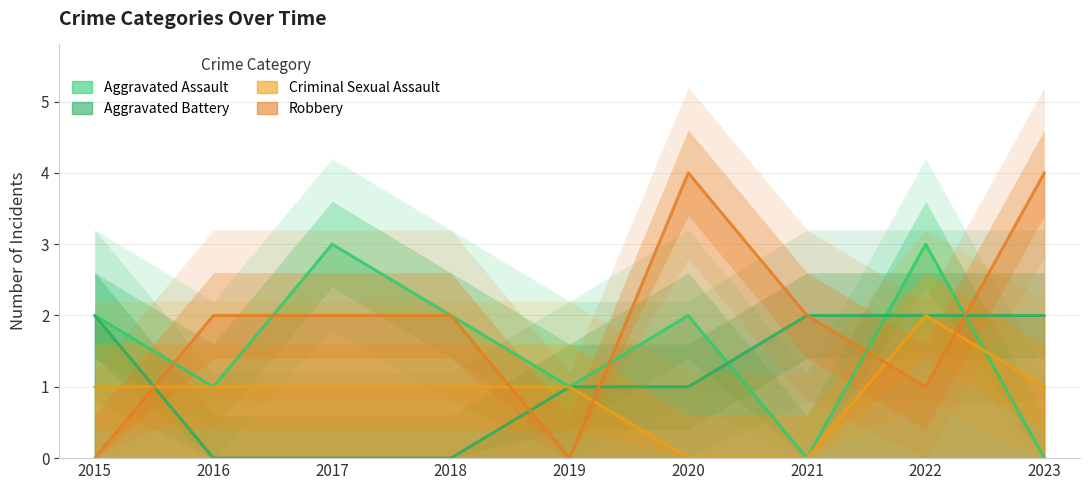

Which series has the largest total across all categories?

Robbery